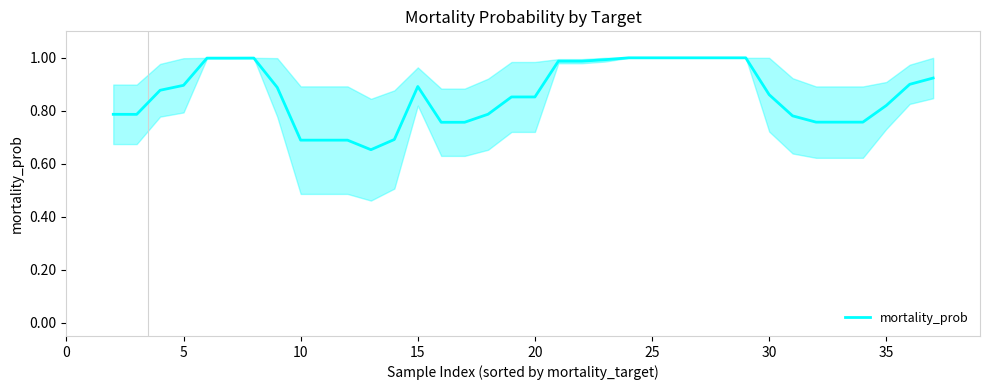

What is the difference between the maximum and minimum values?

0.3